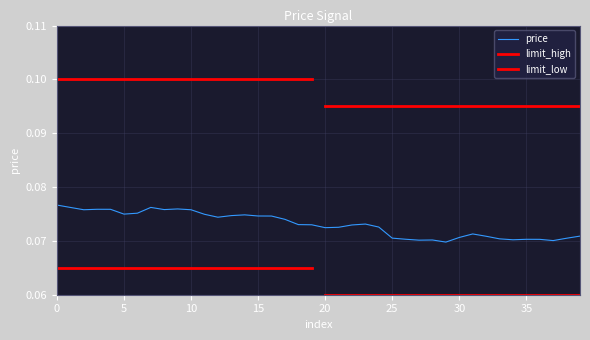

Where is price nearest to the value 0?

29